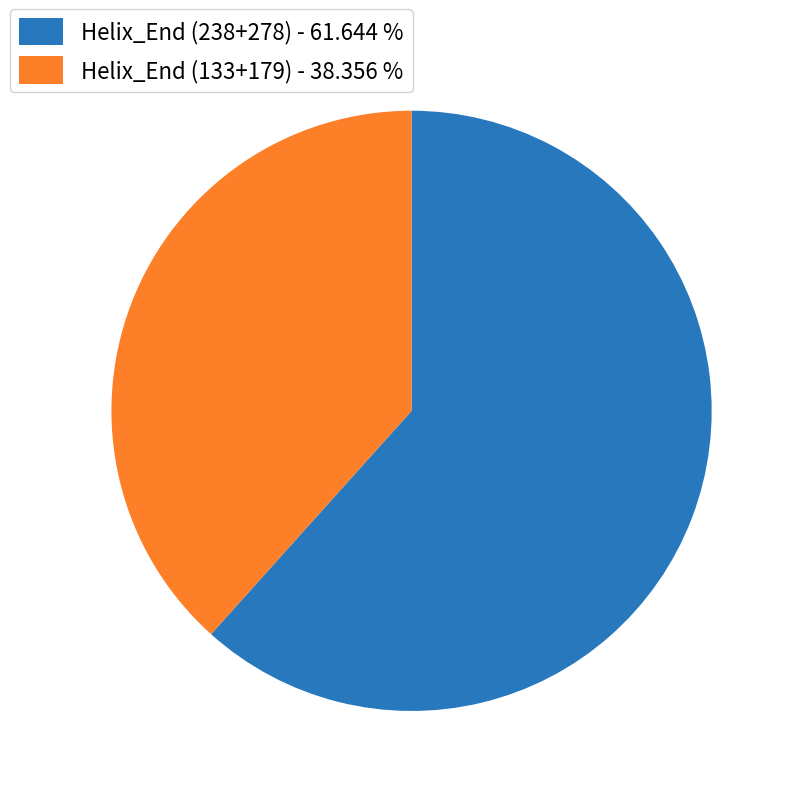

Rank the categories by value from lowest to highest.

Helix_End (133+179) - 38.356 %, Helix_End (238+278) - 61.644 %